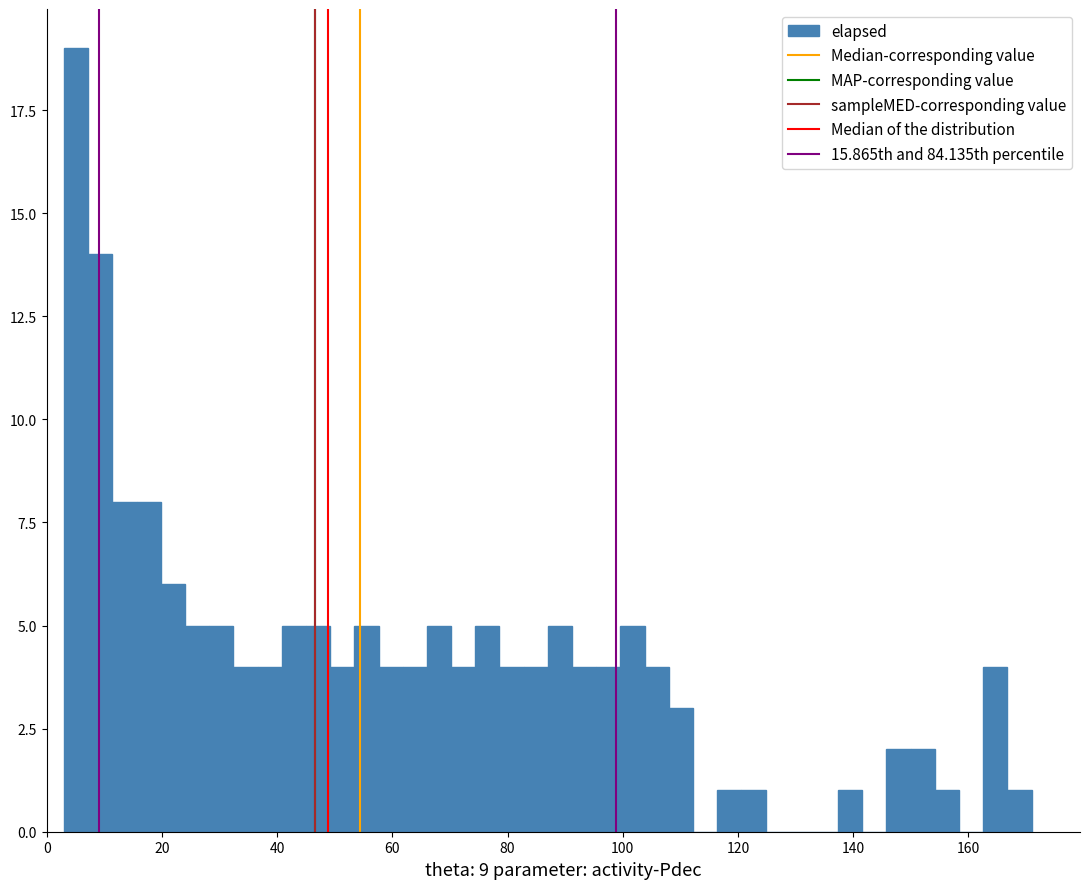

Read against the x-axis, roughly where is the centre of the tallest bar?

6